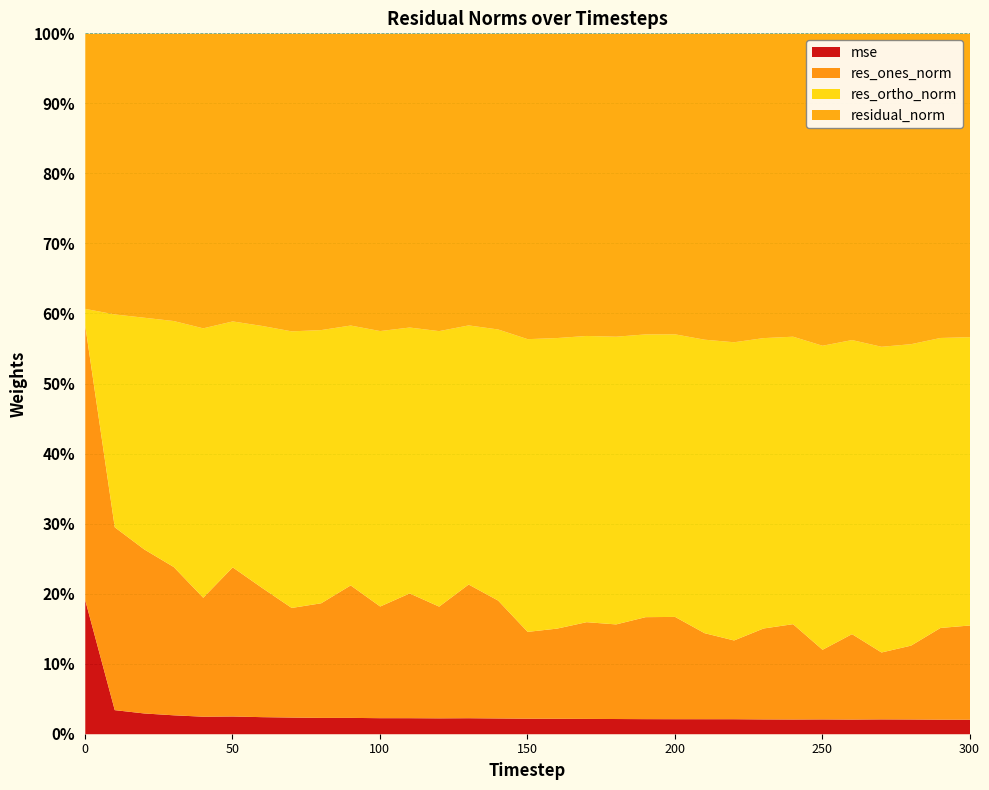

What is the difference between the maximum and minimum values in the res_ones_norm series?

58.0